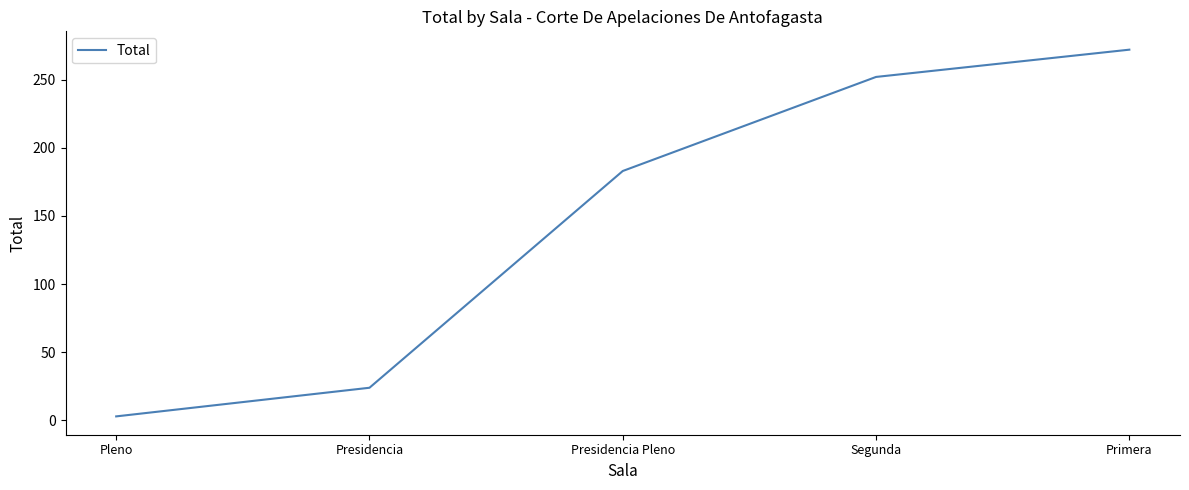

Reading left to right, extract all data points from this chart.

3	24	183	252	272